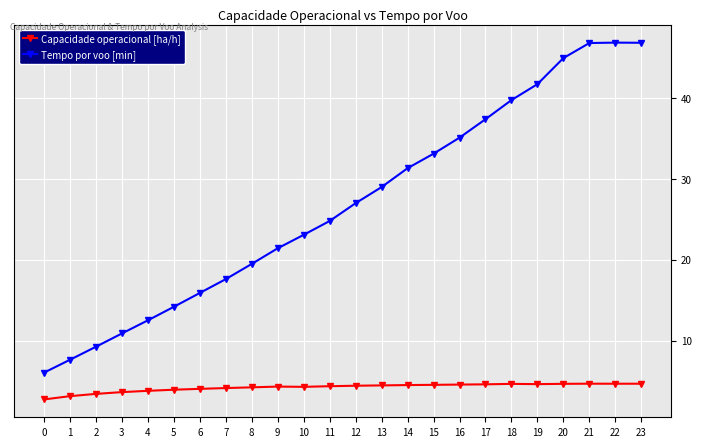

At 15, list the series in order from smallest to largest.

Capacidade operacional [ha/h], Tempo por voo [min]